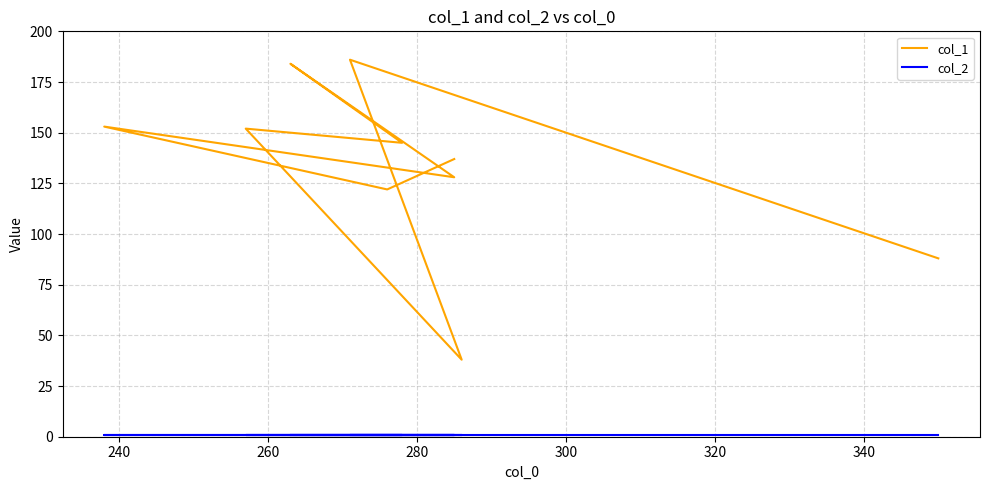

What is the average value of the col_1 series?

133